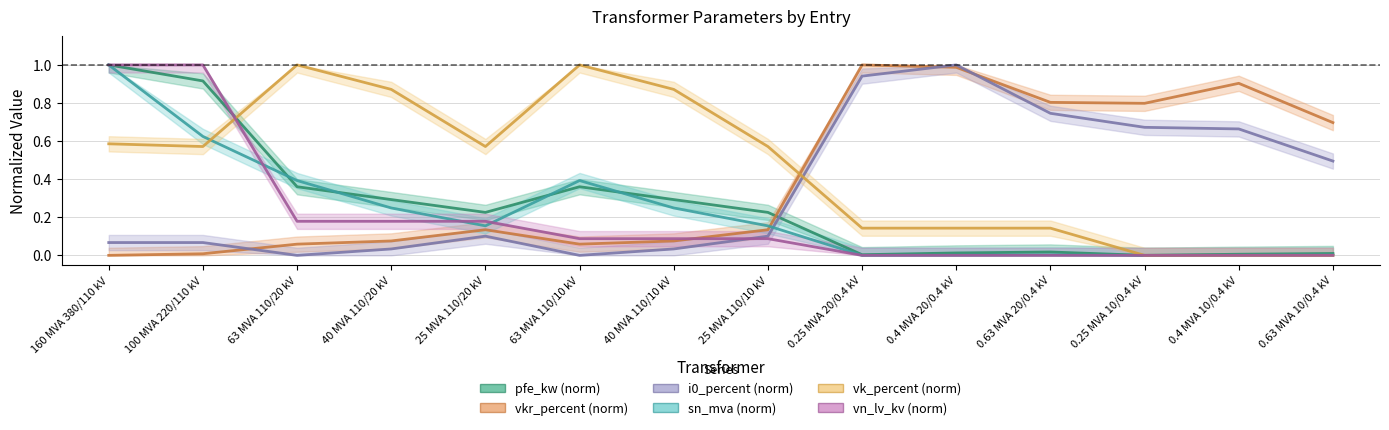

What is the difference between the maximum and minimum values in the vn_lv_kv (norm) series?

1.0